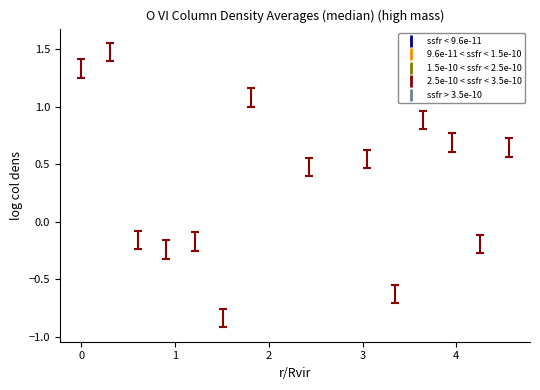

What is the range of X values (max minus min)?

4.6